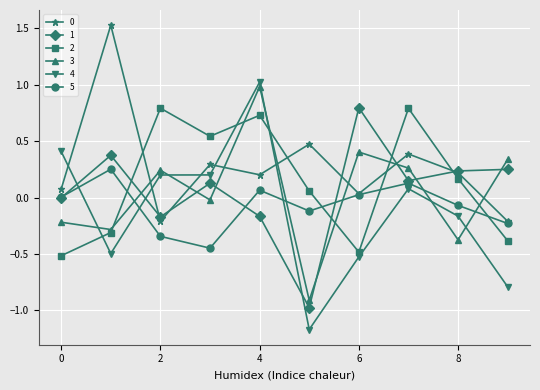

Is this an area chart (filled region under the line)?

No